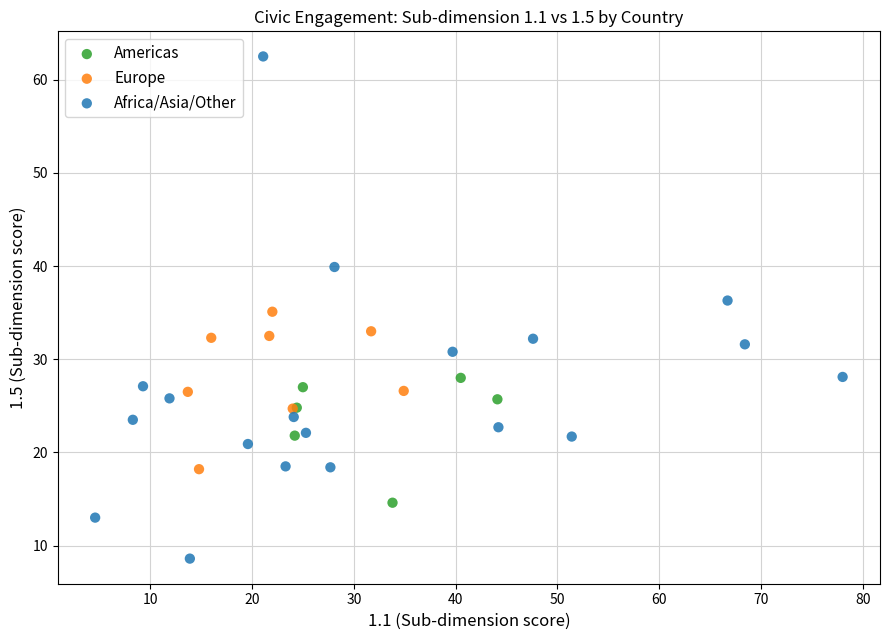

Which series has the largest Y range (max minus min)?

Africa/Asia/Other